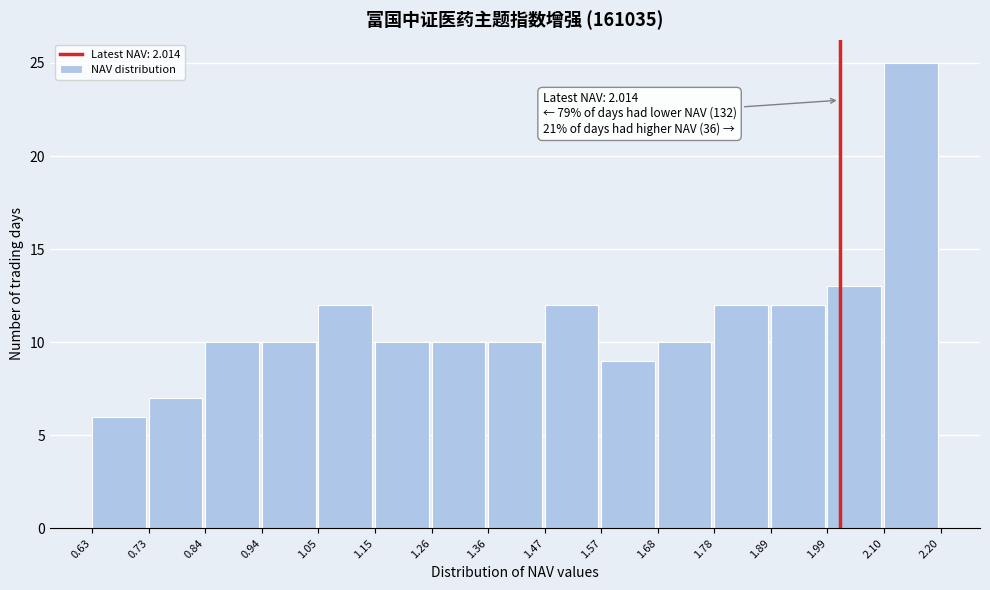

Over which range of the x-axis is the bar tallest?

2.10 to 2.20